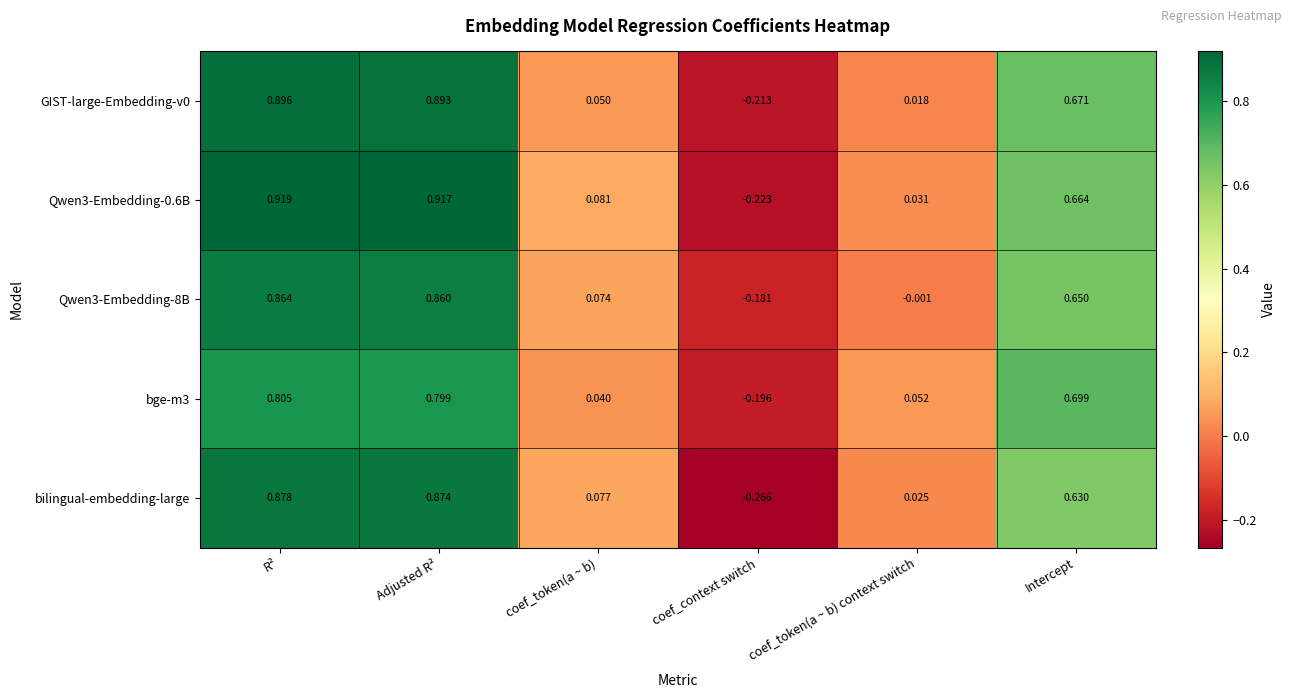

Rank the categories by Qwen3-Embedding-8B value from highest to lowest.

R², Adjusted R², Intercept, coef_token(a ~ b), coef_token(a ~ b) context switch, coef_context switch